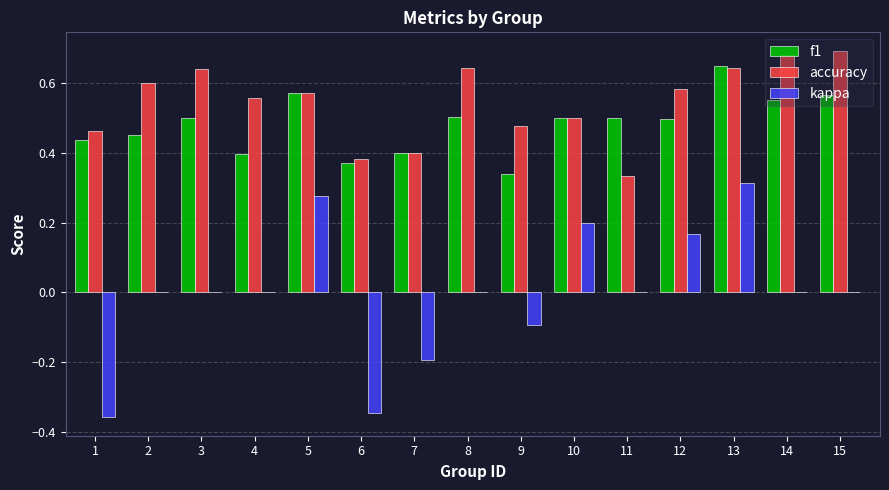

At which label does f1 reach its peak?

13